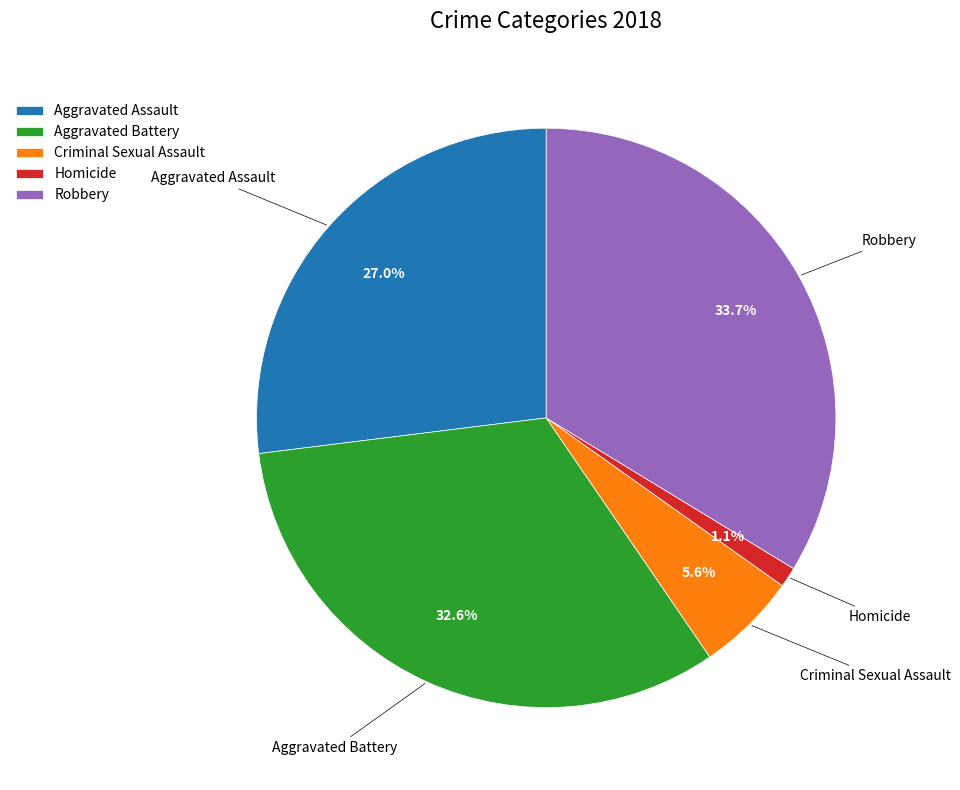

Is it true that Criminal Sexual Assault is 13% of the pie?

False